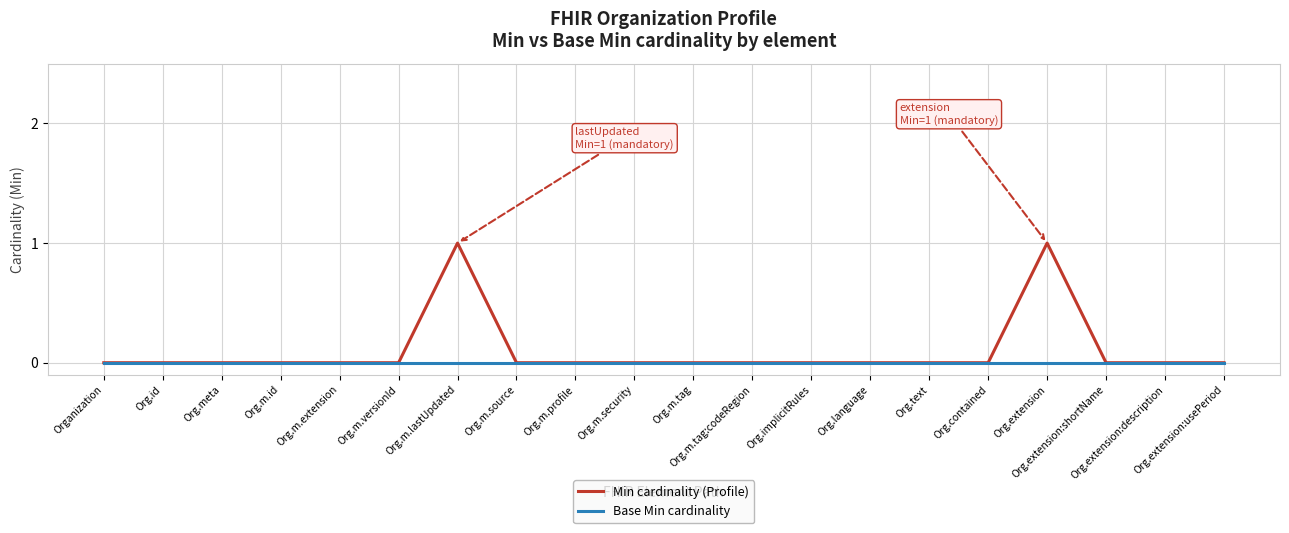

List the series in order of their peak value, highest first.

Min cardinality (Profile), Base Min cardinality